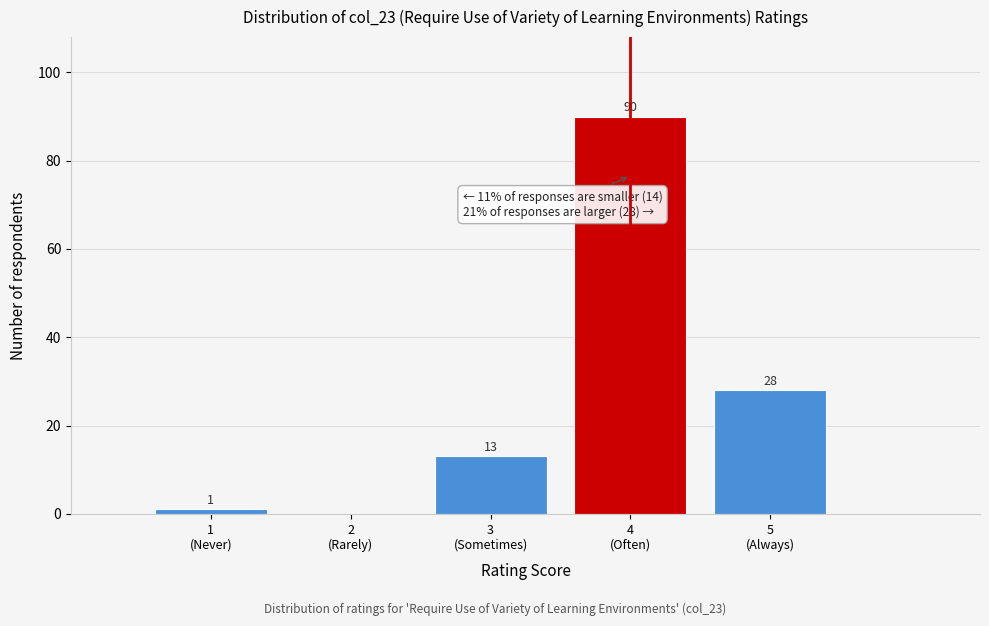

What is the sum of all values?

132